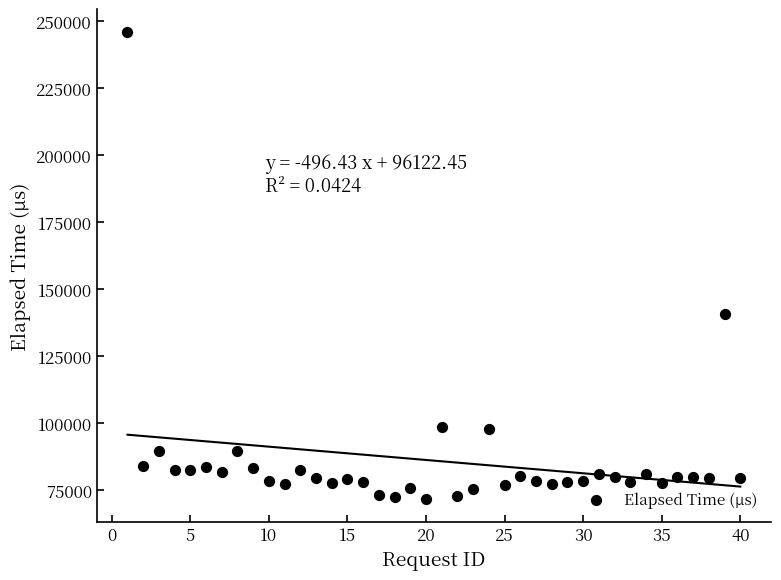

What Y value in the scatter plot is closest to 158745?

140720.8